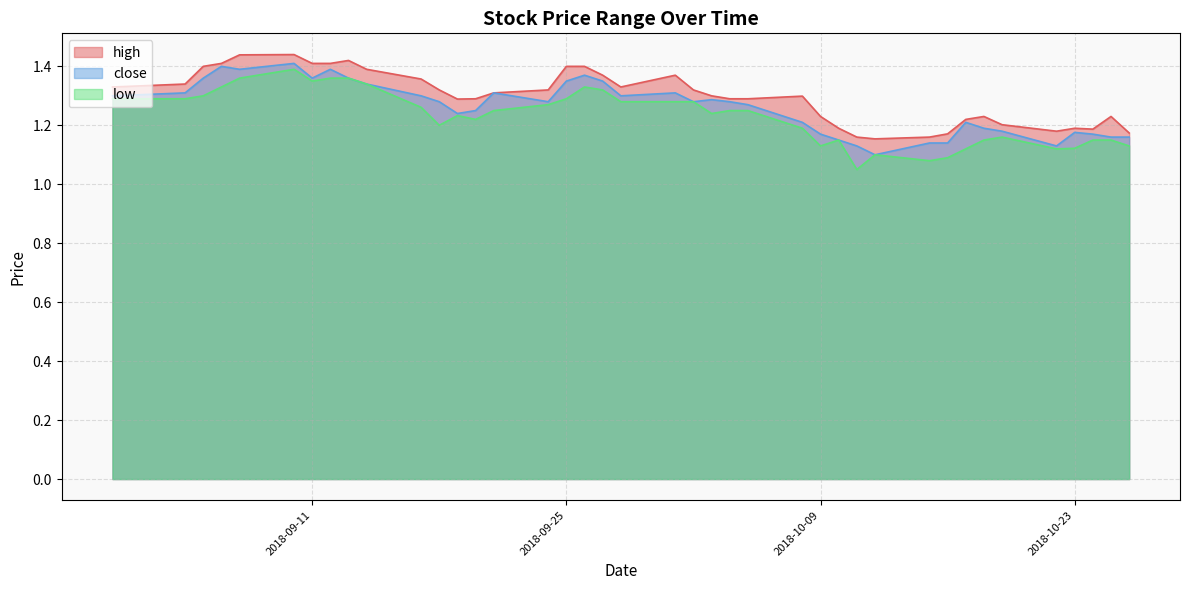

What is the maximum value shown in the chart?

1.4